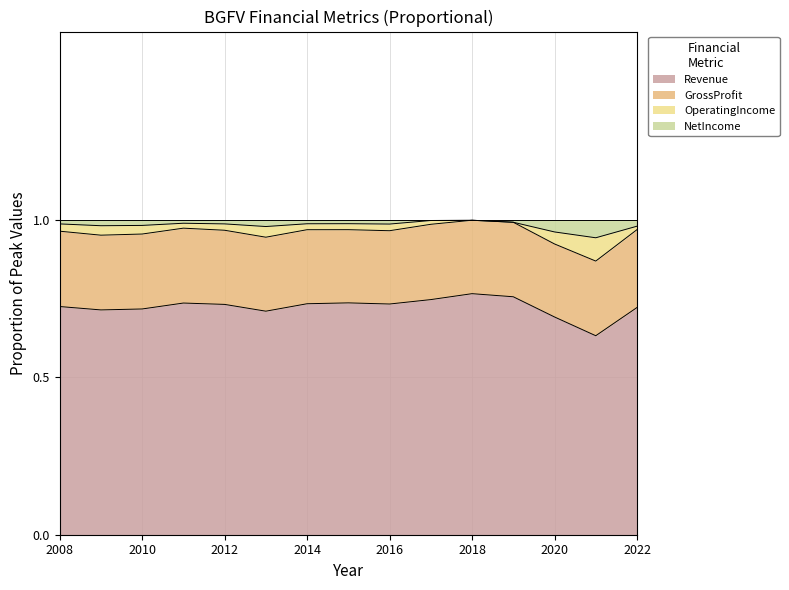

The value of Revenue at 2014 is 0.2. True or false?

False